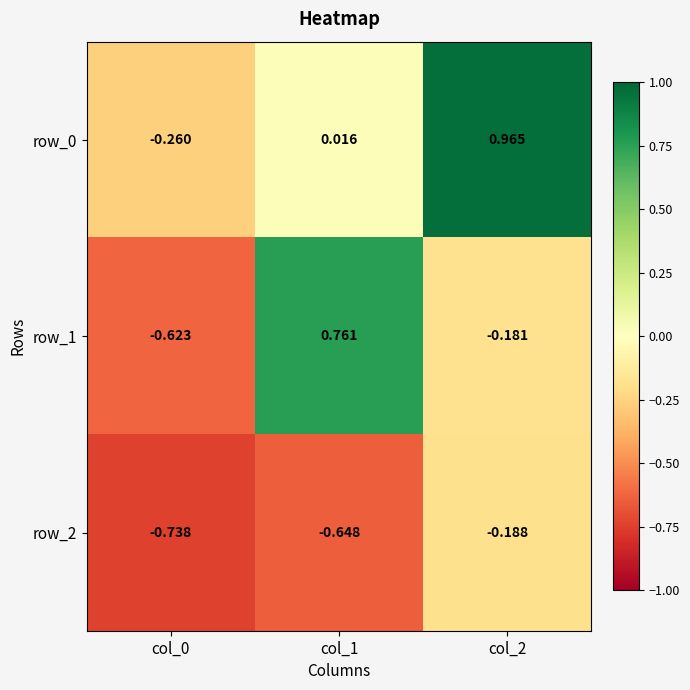

Is the value of row_0 at col_0 greater than the value of row_2 at col_1?

Yes